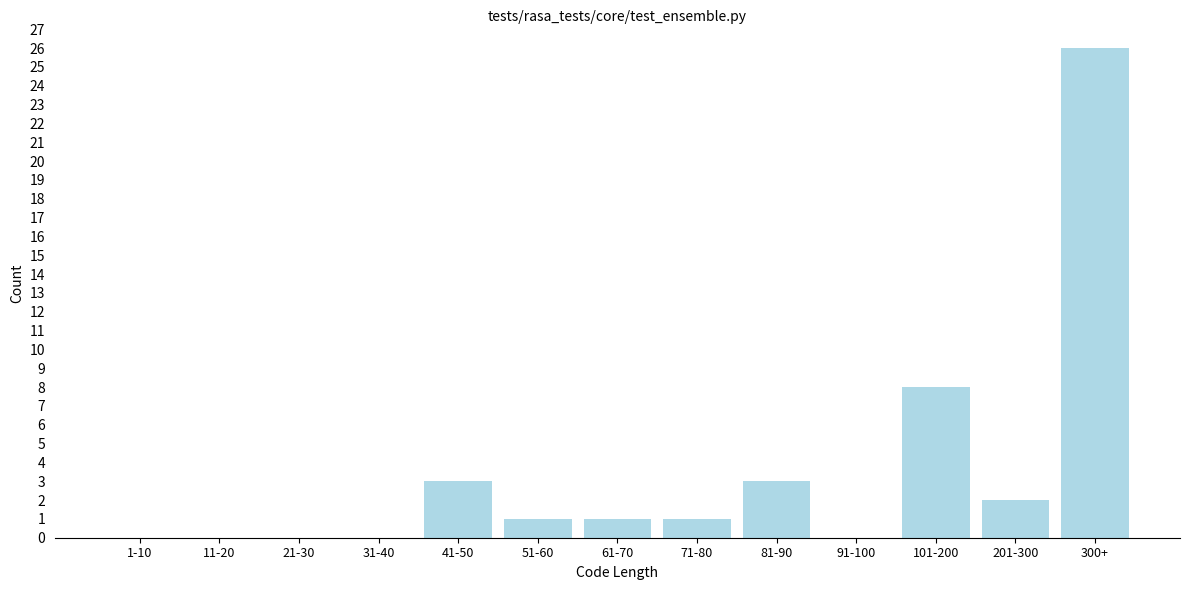

Reading right to left, what are all the values shown in this chart?

300+=26	201-300=2	101-200=8	91-100=0	81-90=3	71-80=1	61-70=1	51-60=1	41-50=3	31-40=0	21-30=0	11-20=0	1-10=0